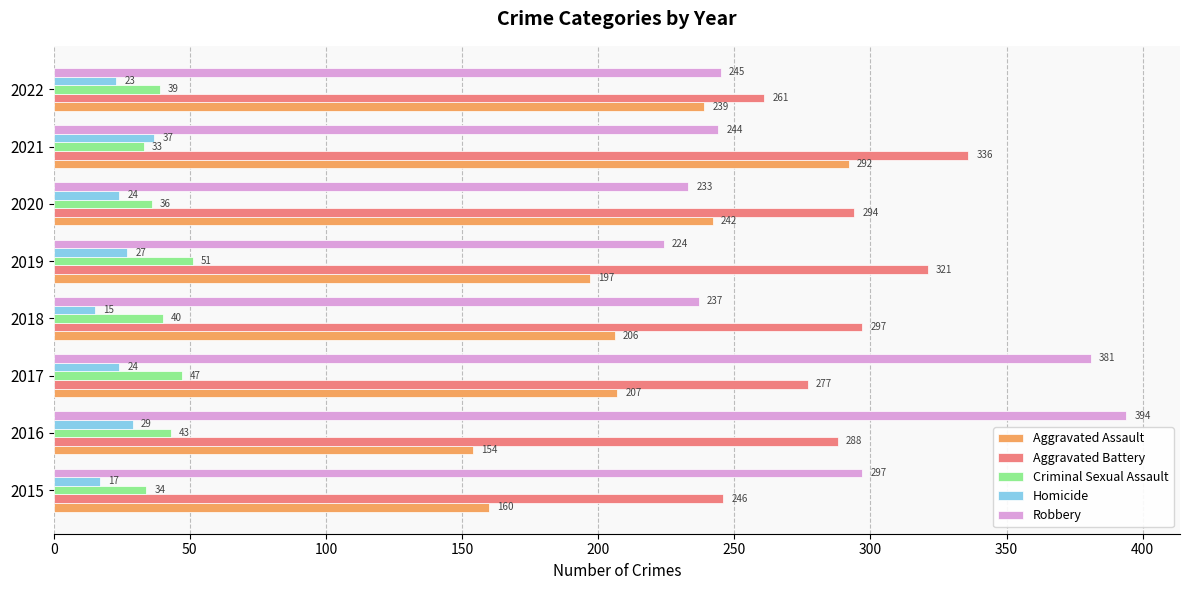

What is the difference between the highest and lowest values at 2019?

294